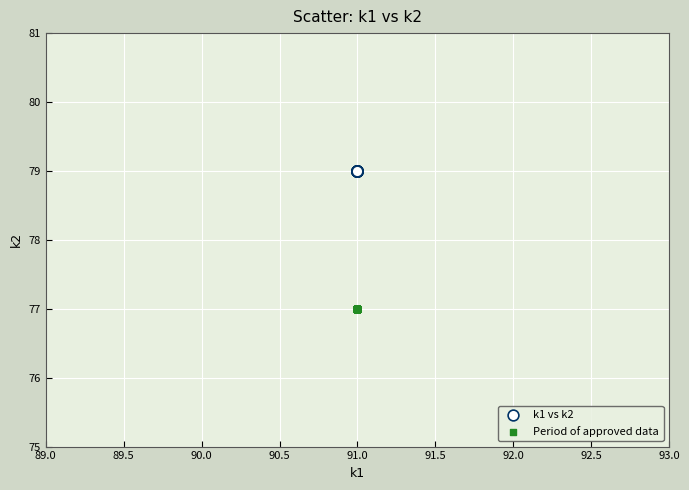

Which series contains the highest Y value?

k1 vs k2